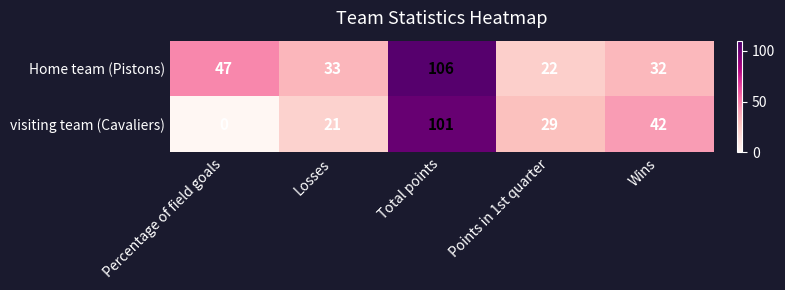

At which label does Home team (Pistons) reach its peak?

Total points